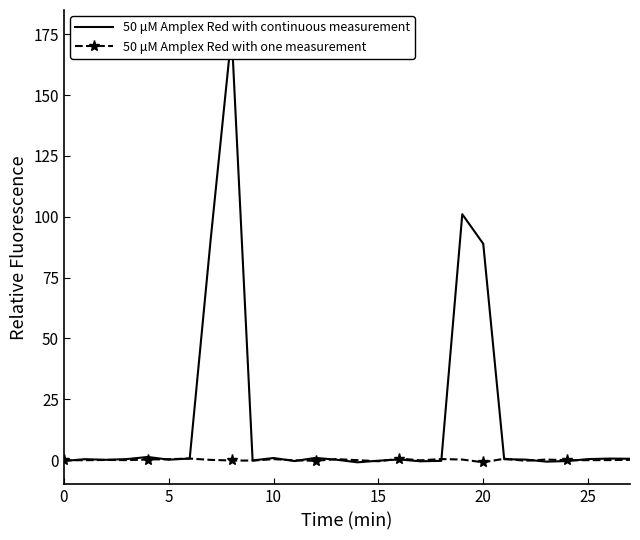

How many lines are shown in the chart?

2